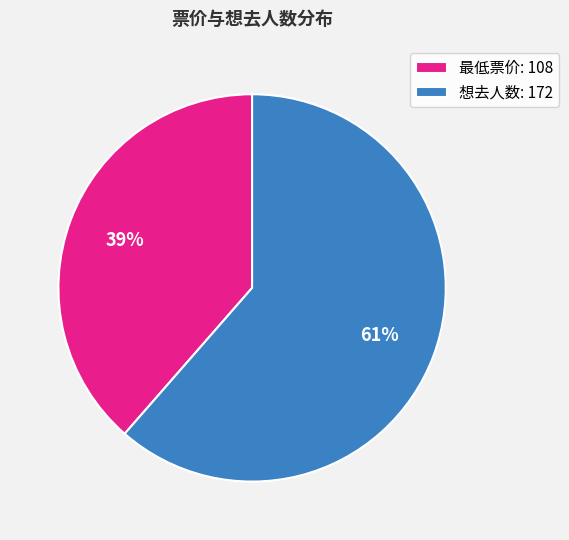

Do 想去人数: 172 and 最低票价: 108 together represent more than half of the pie?

Yes